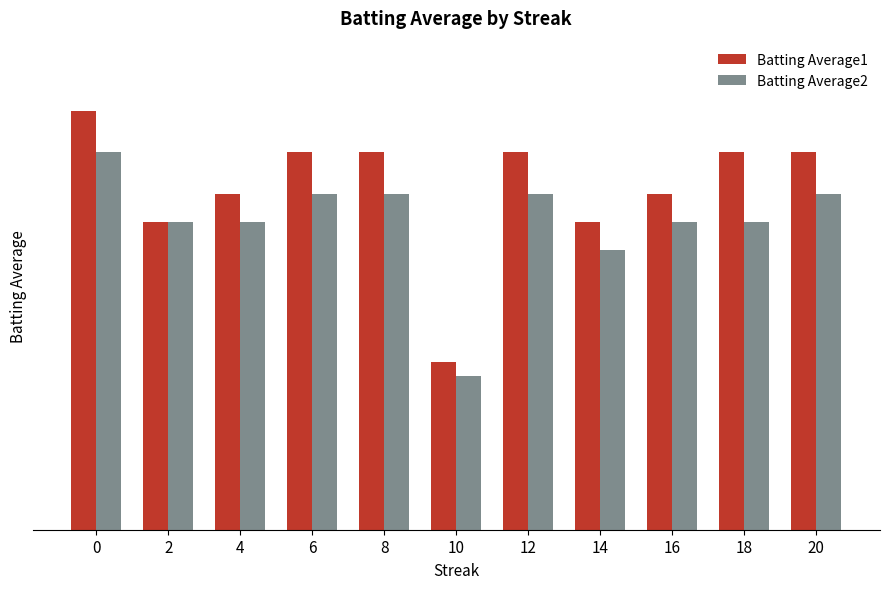

What are all the series names shown in the legend?

Batting Average1, Batting Average2